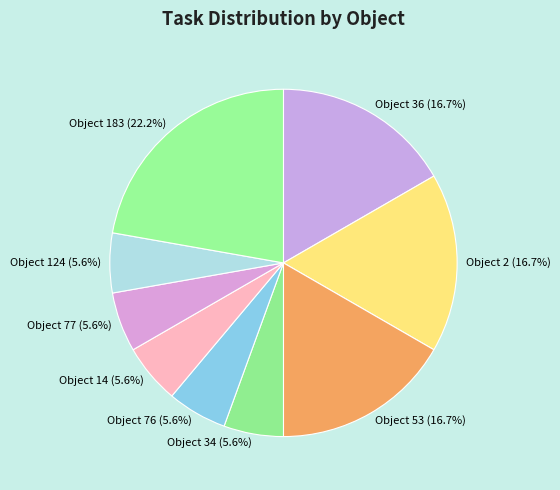

How many segments does this pie chart have?

9